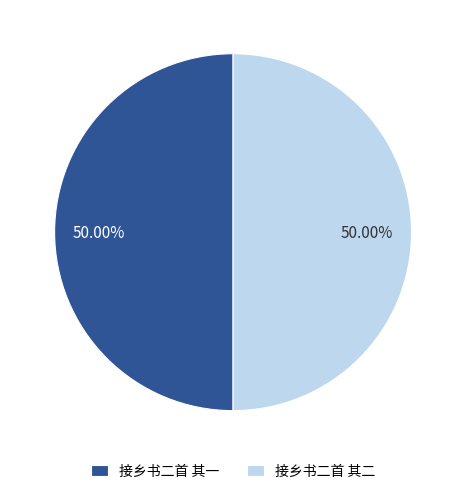

What is the ratio of the value at 接乡书二首 其一 to the value at 接乡书二首 其二?

1.0